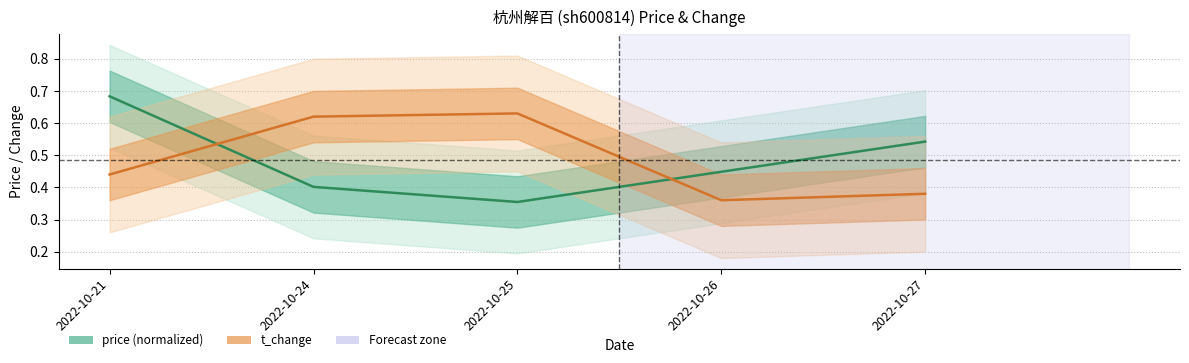

At which category is the sum across all series the highest?

2022-10-21